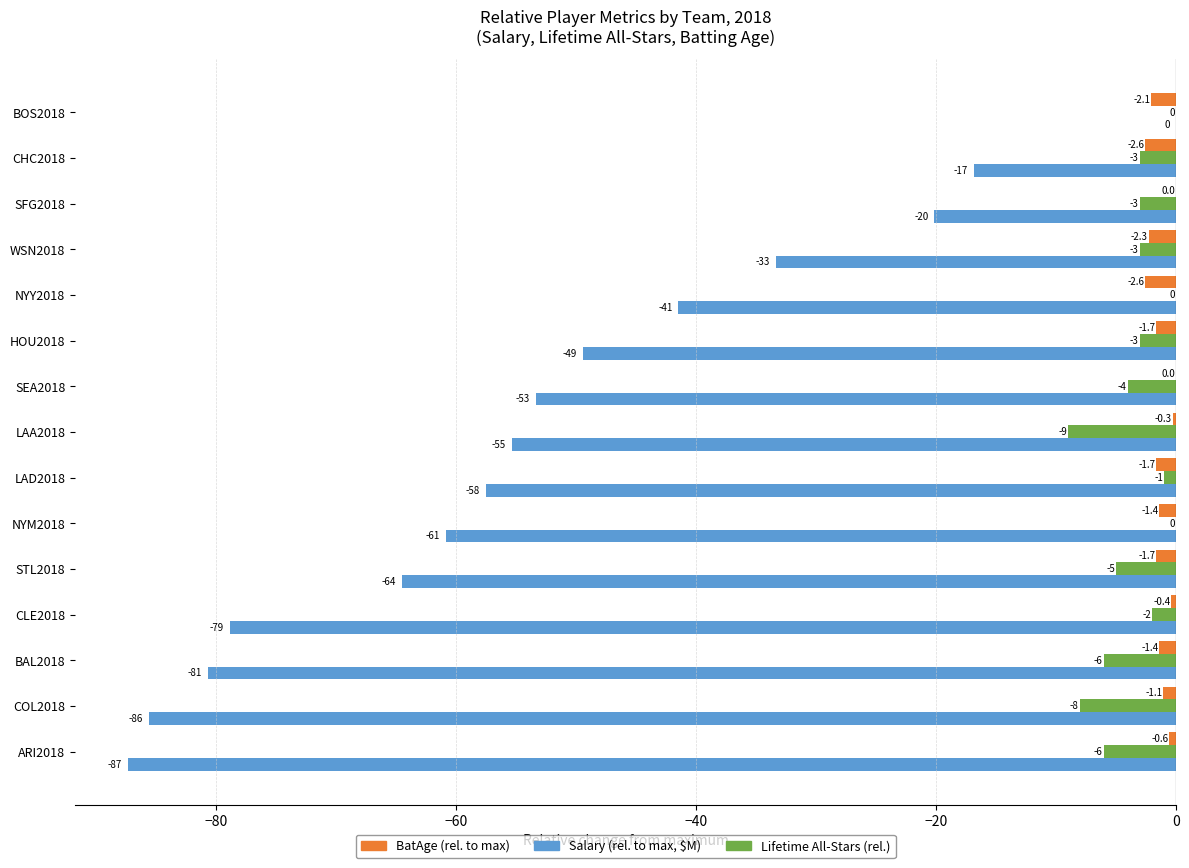

Is the value of BatAge (rel. to max) at HOU2018 greater than the value of Salary (rel. to max, $M) at WSN2018?

Yes